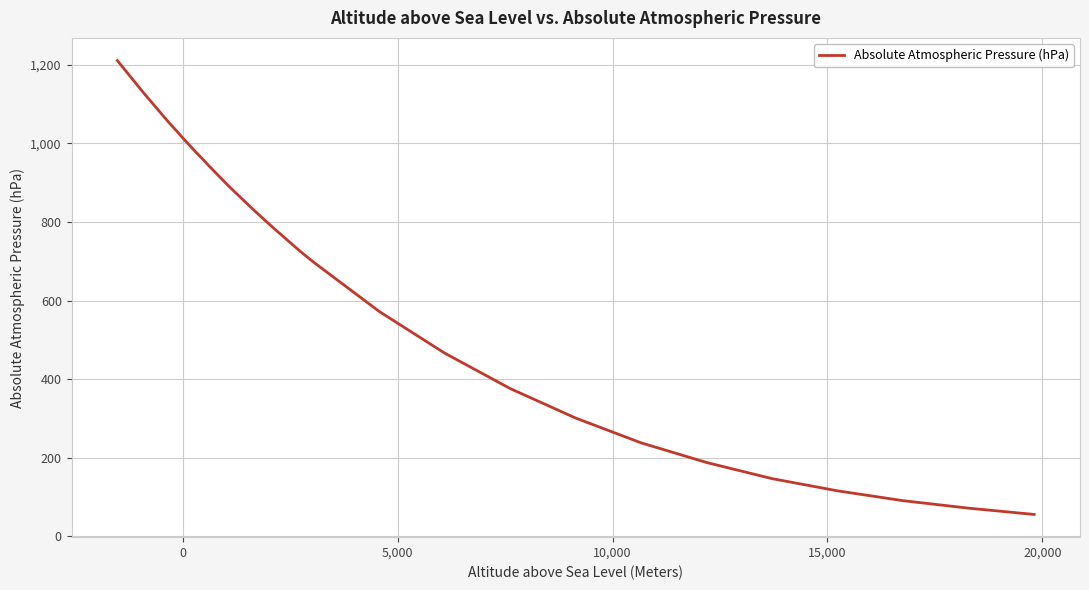

Is this an area chart (filled region under the line)?

No